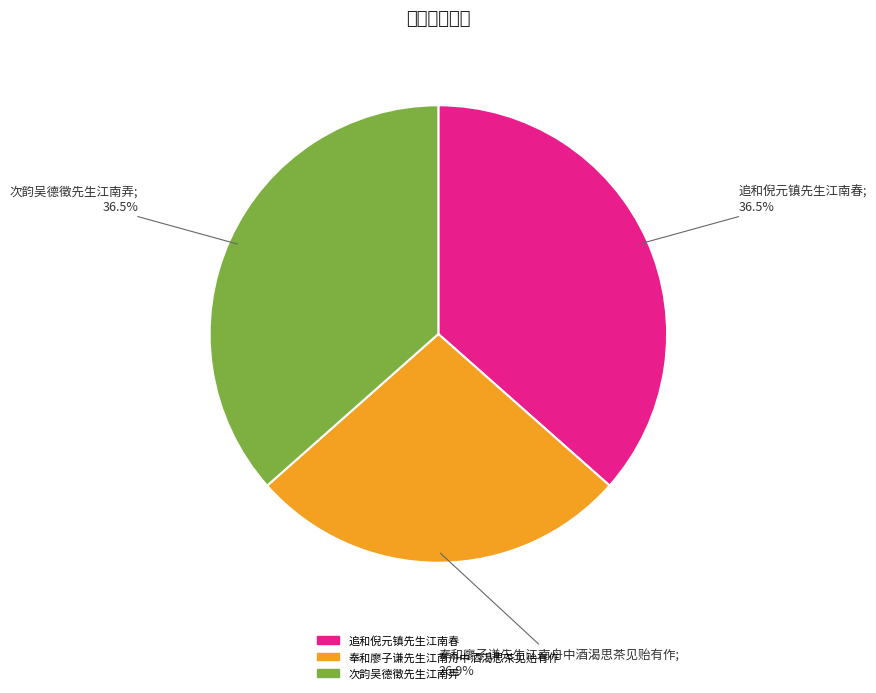

Count the number of slices in the pie.

3